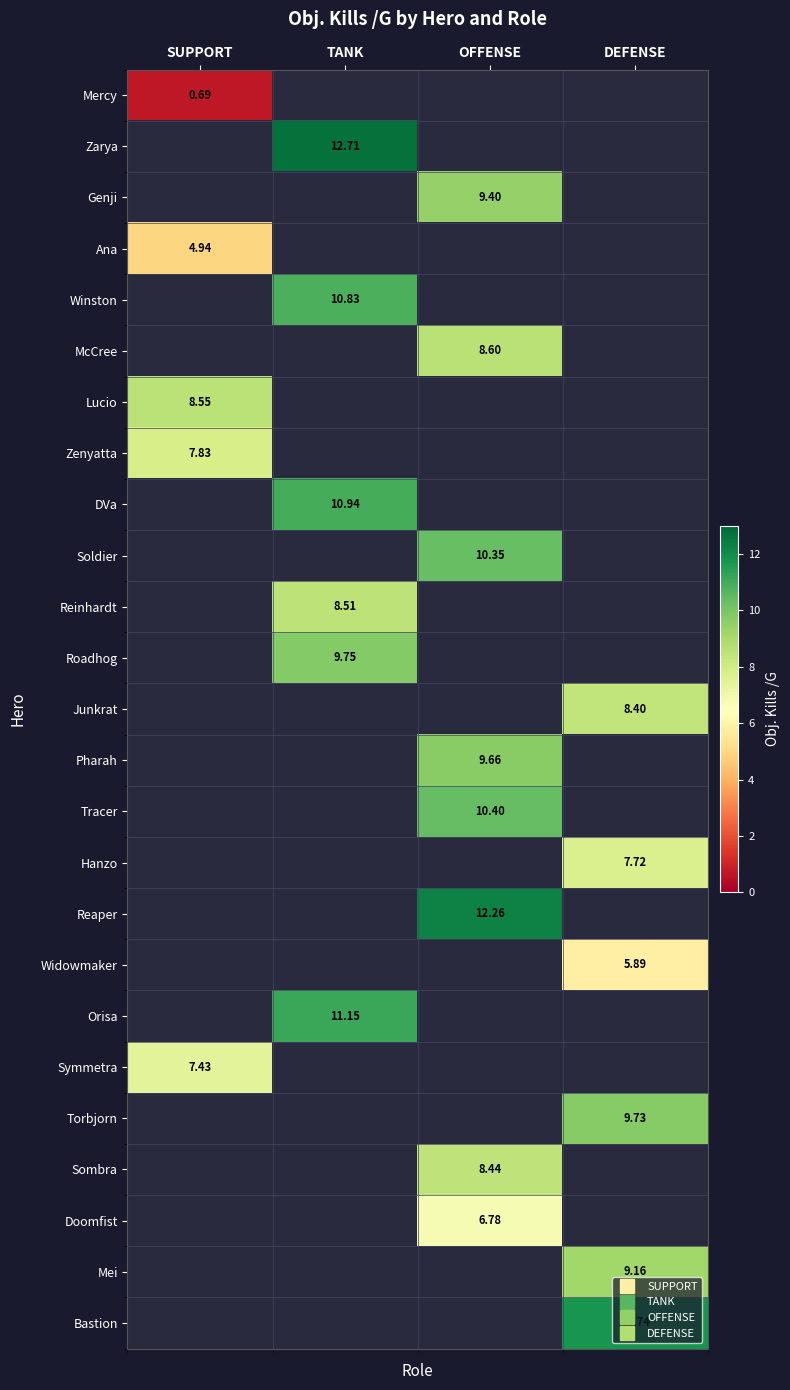

At how many categories does at least one series exceed 0?

4